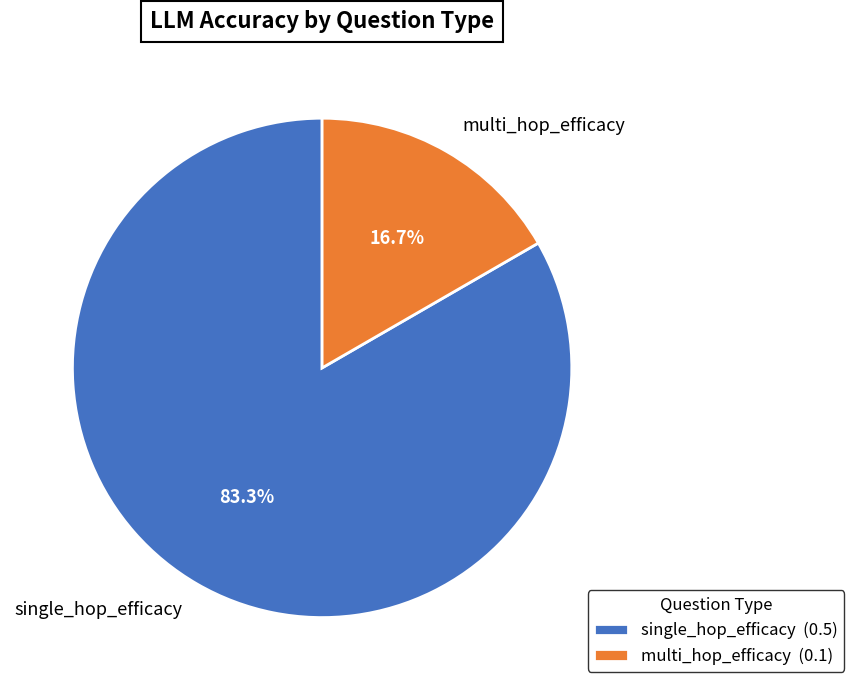

Does multi_hop_efficacy account for over 50% of the chart?

No